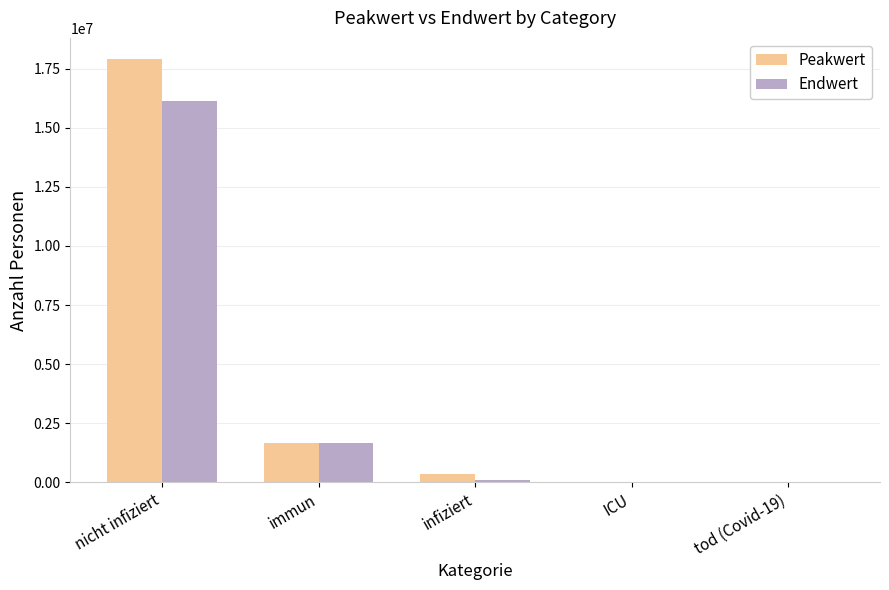

What is the greatest value displayed?

17899980